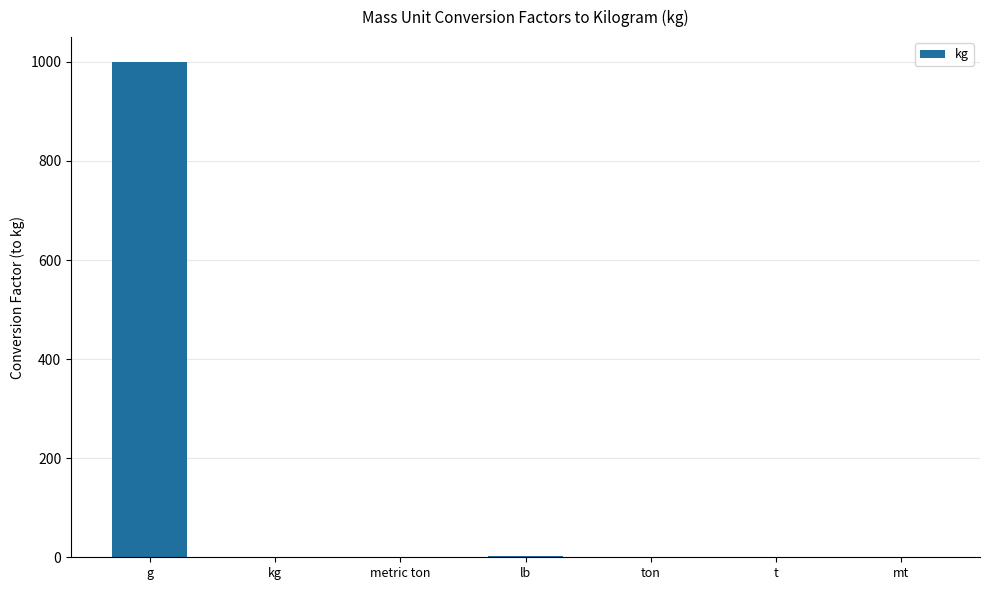

What is the maximum value shown in the chart?

1000.0